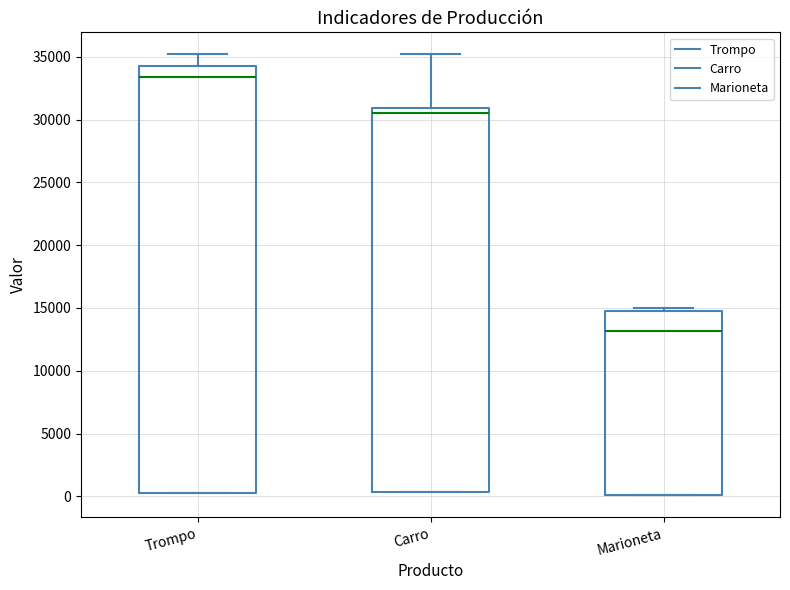

Reading left to right, transcribe this box plot: for each box, give where its median line is, the range the box spans, and where its two whiskers end, as read against the y-axis. The values are not printed on the chart, so give them approximately, as read against the axis.

Trompo: median 33500, box 500 to 34500, whiskers 500 to 35000
Carro: median 30500, box 500 to 31000, whiskers 500 to 35000
Marioneta: median 13000, box 0 to 15000, whiskers 0 to 15000 (just above the box's upper edge)